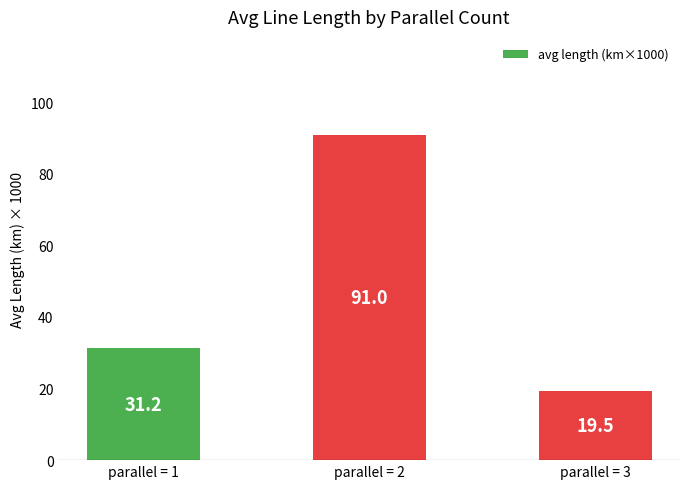

What is the value of the 3rd bar from the left?

19.5